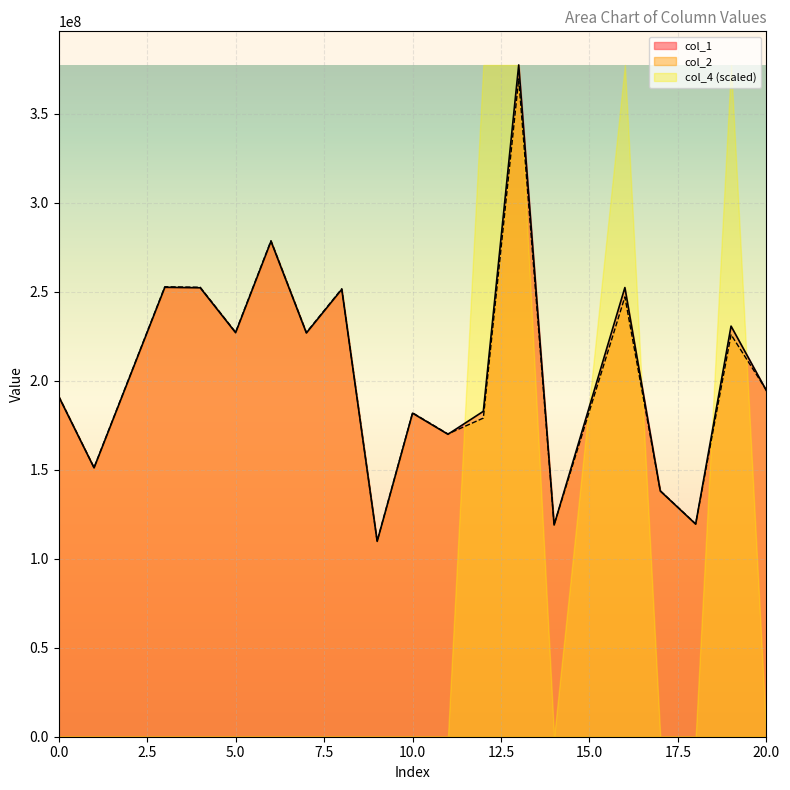

Is the value of col_2 at 11 greater than the value of col_1 at 13?

No